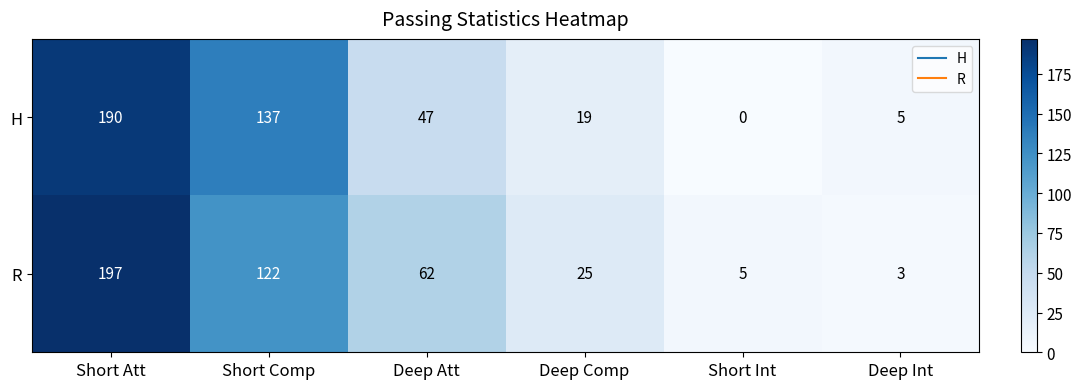

Which series has the largest total across all categories?

R